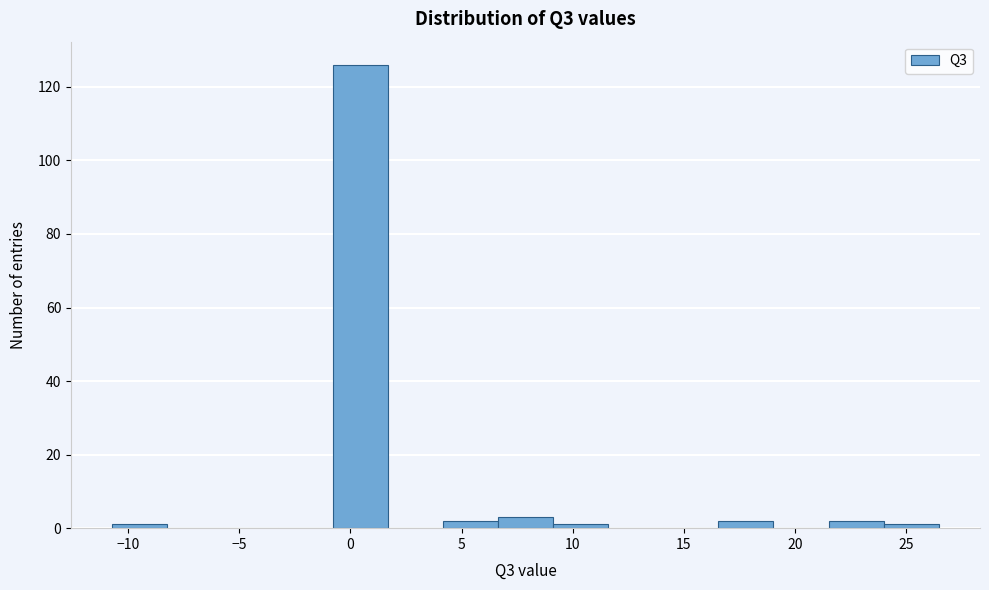

Which range on the x-axis has the tallest bar?

-1.0 to 1.5